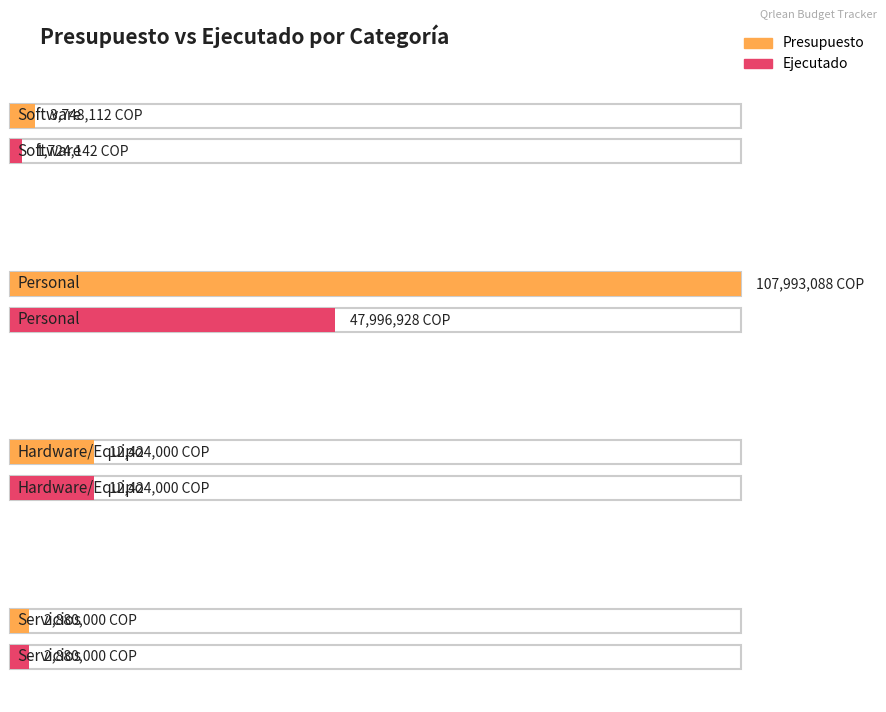

How many bars are there in total?

8